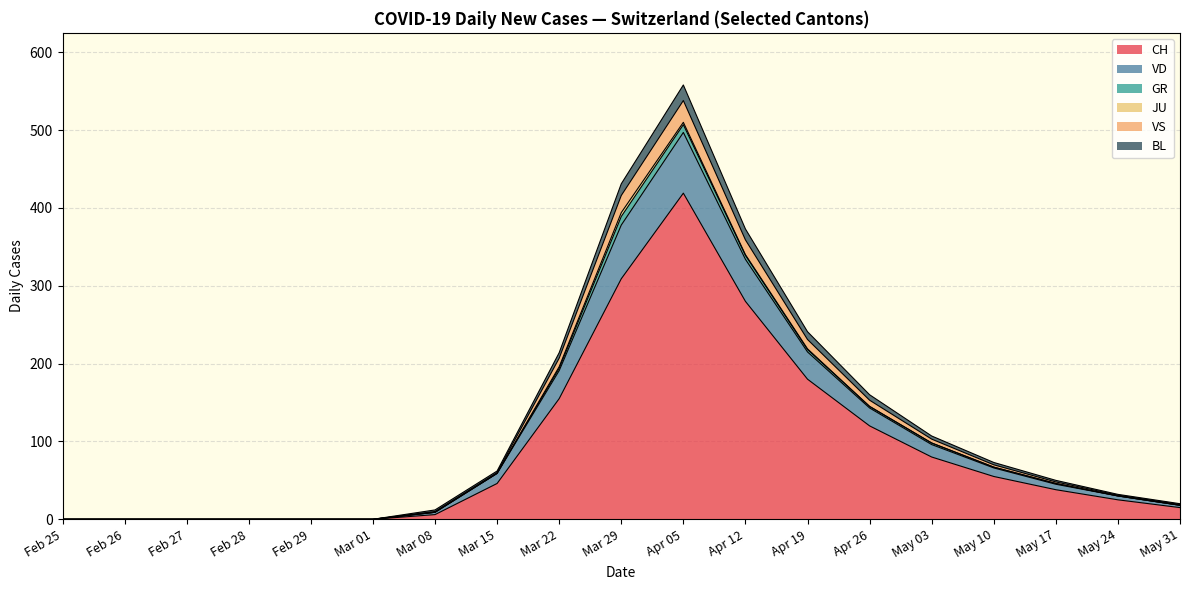

True or false: CH has a value of 120 at Apr 26.

True